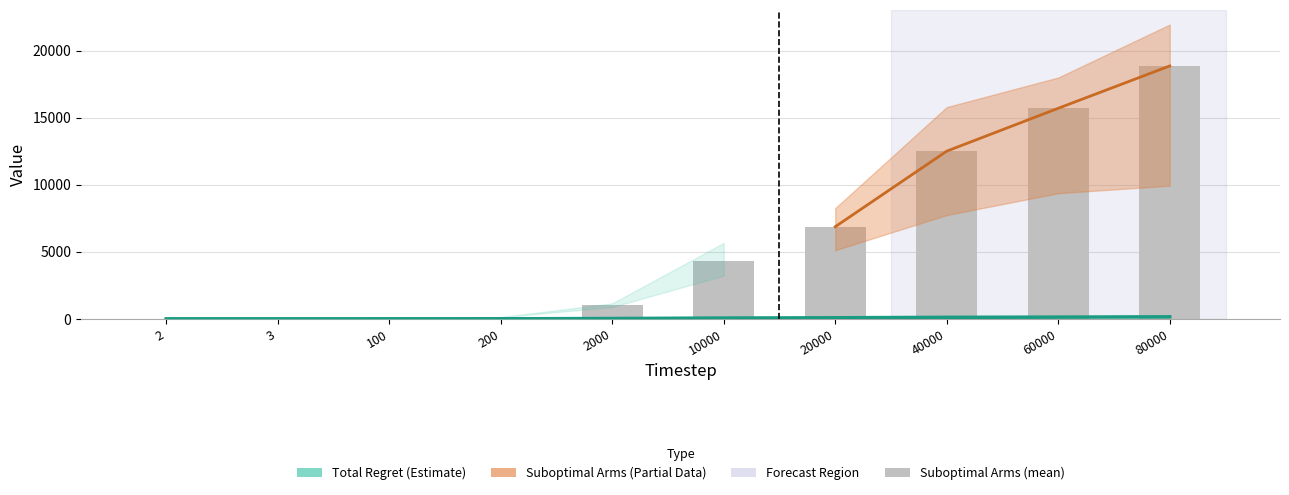

Which series has the widest spread of values?

Suboptimal Arms upper